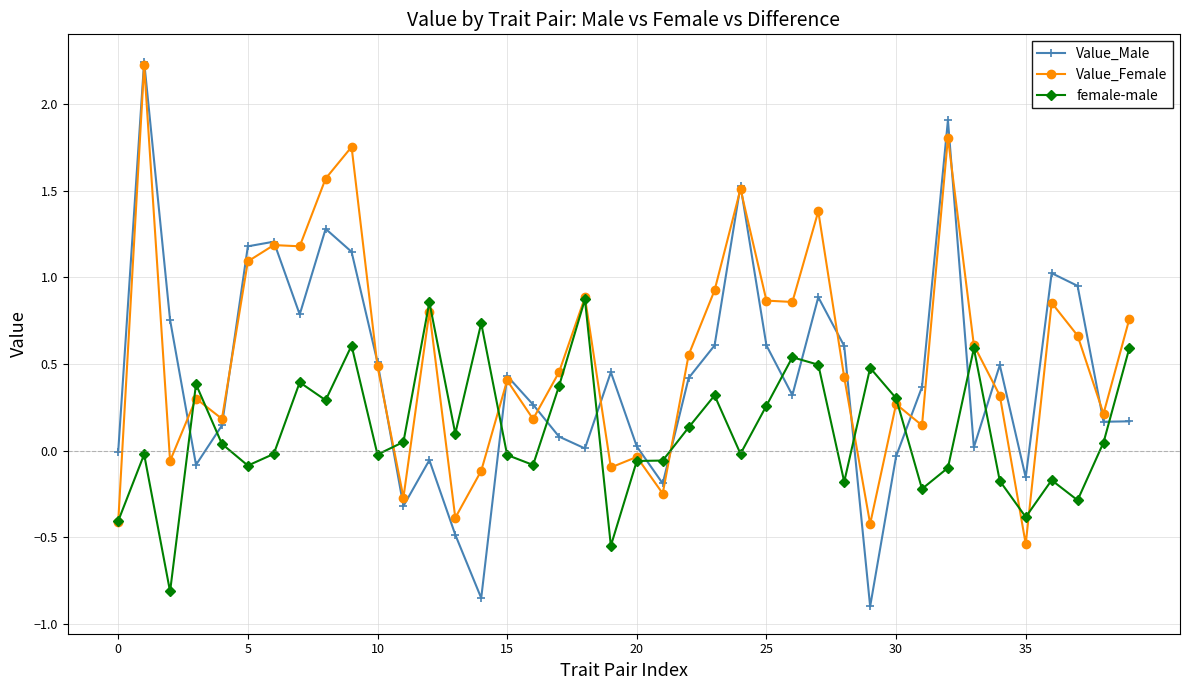

What is the sum of all female-male values?

4.8